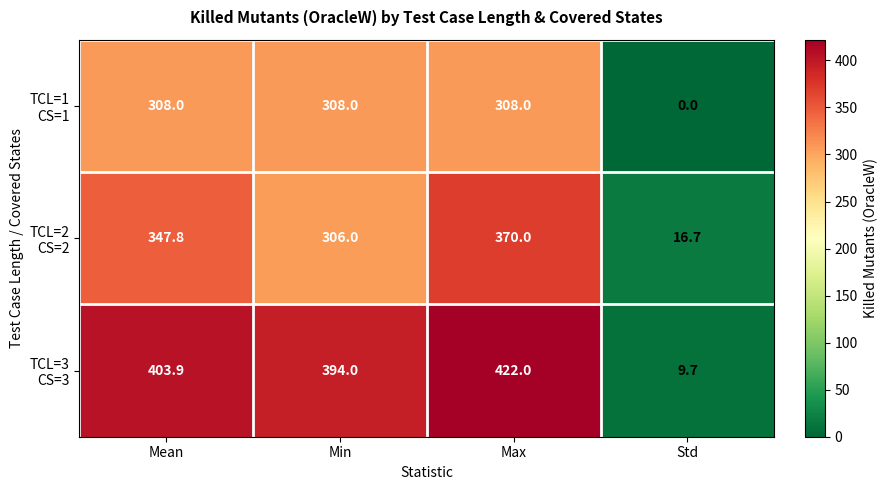

At which category is the sum across all series the highest?

Max